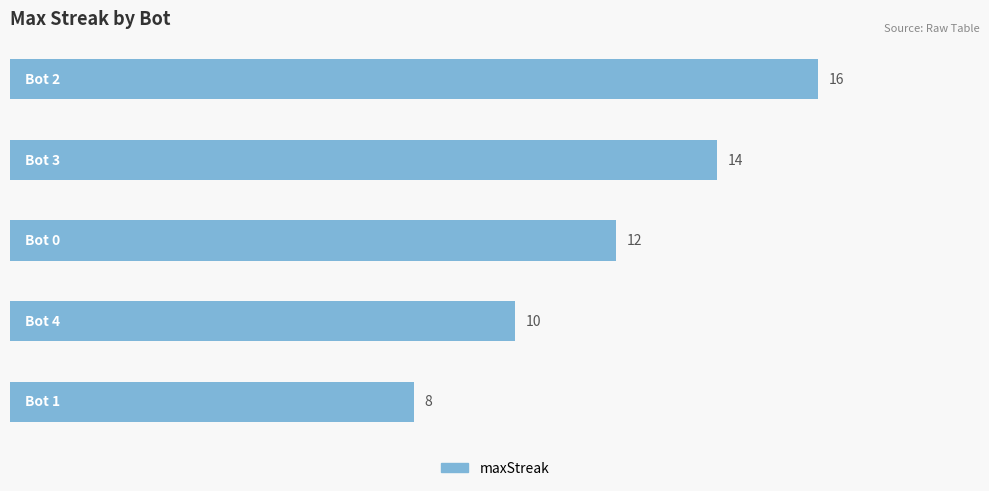

How many categories are shown in the chart?

5